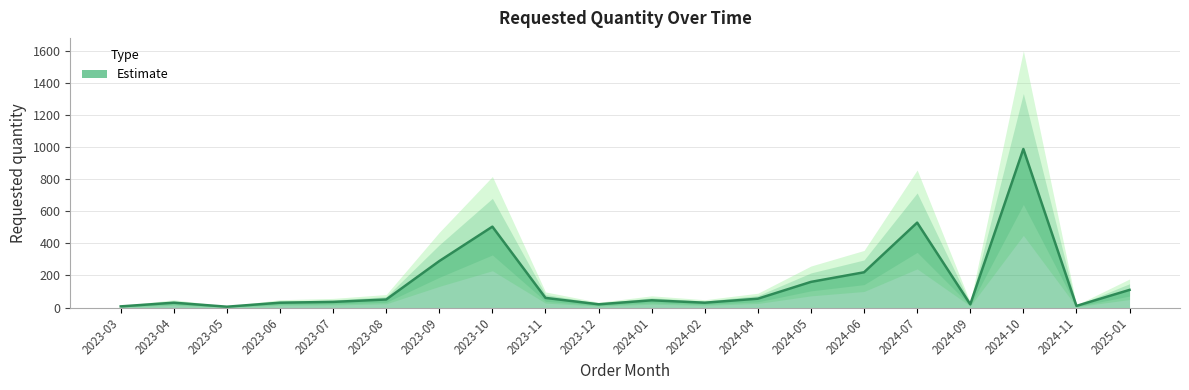

What is the approximate value at 2023-06?

30